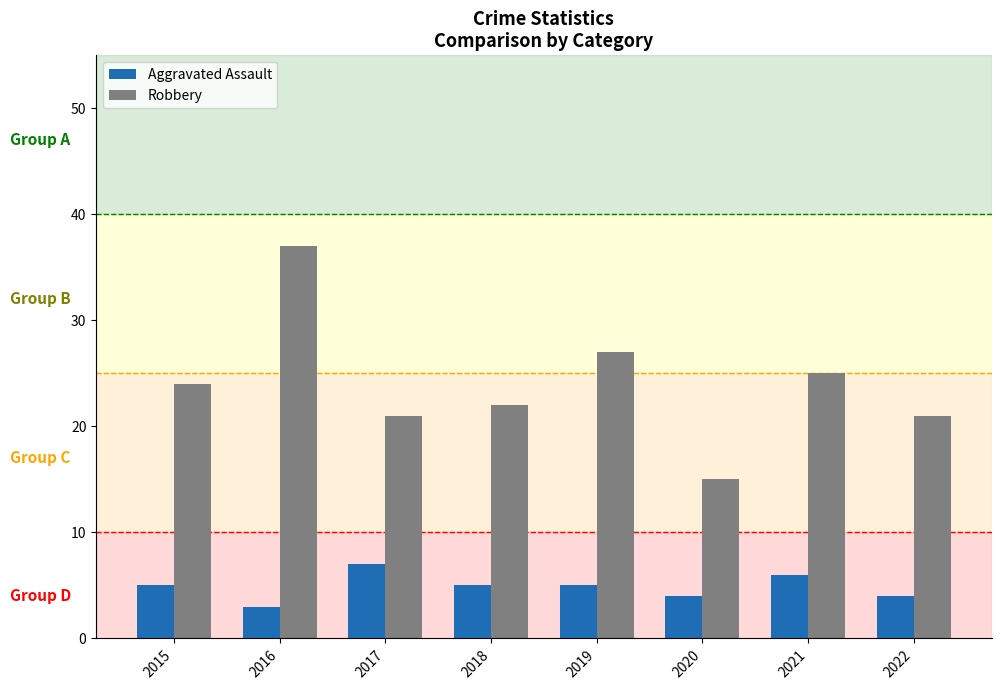

Reading right to left, extract all data points from this chart.

Aggravated Assault: 2022=4	2021=6	2020=4	2019=5	2018=5	2017=7	2016=3	2015=5
Robbery: 2022=21	2021=25	2020=15	2019=27	2018=22	2017=21	2016=37	2015=24